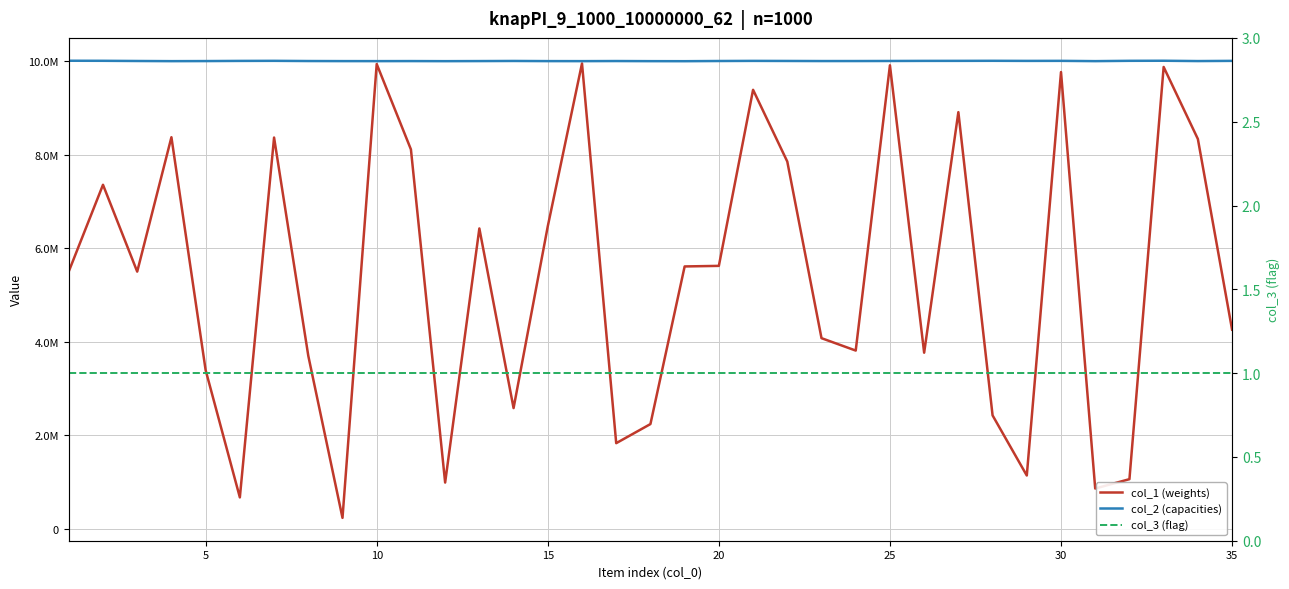

Is the value of col_3 (flag) at 23 greater than the value of col_2 (capacities) at 23?

No